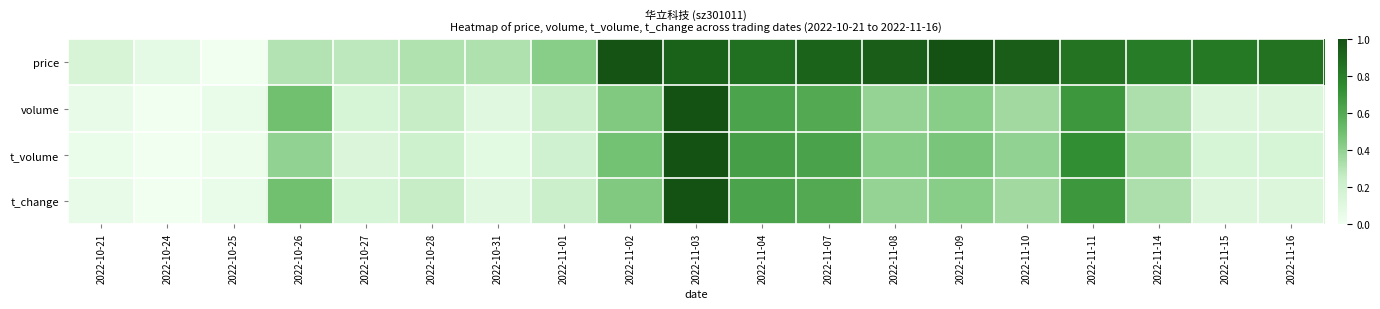

Between 2022-10-25 and 2022-10-28, which series saw the biggest shift?

price